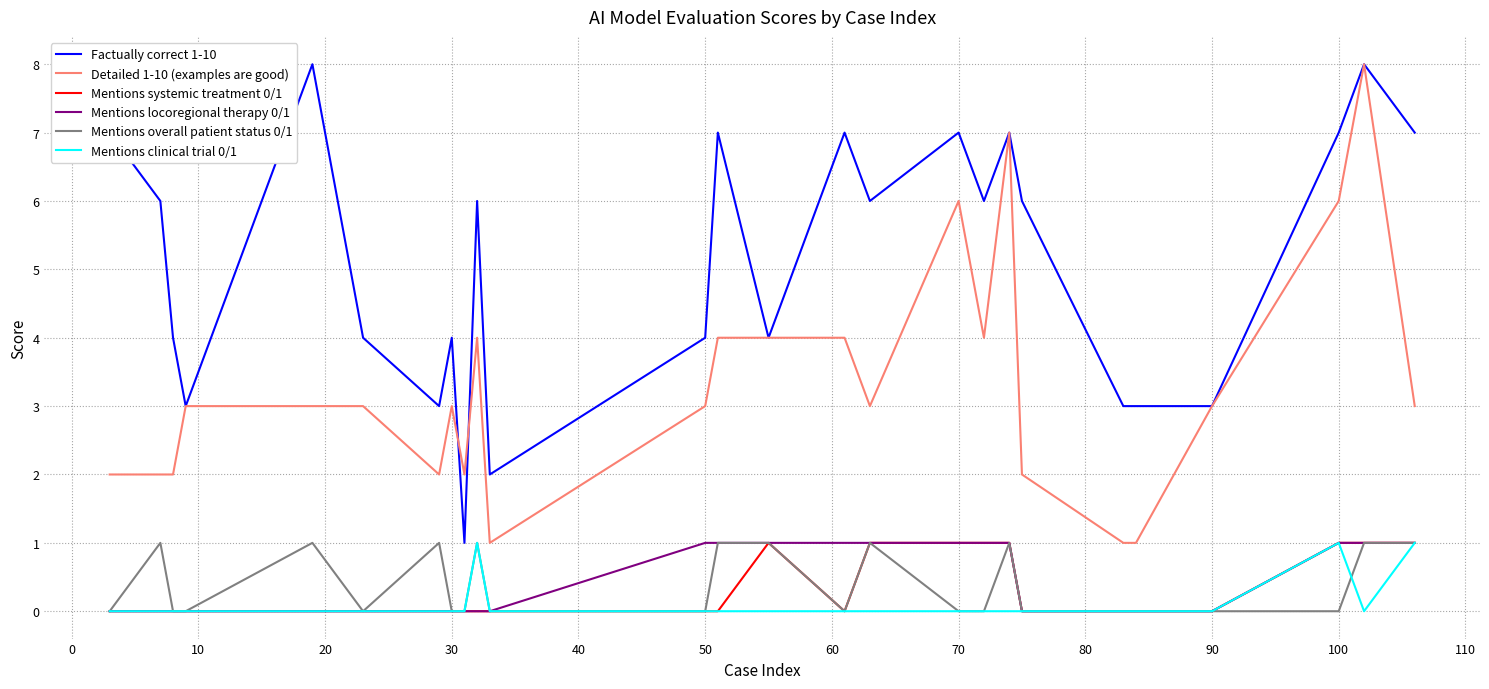

True or false: Factually correct 1-10 and Mentions systemic treatment 0/1 cross at least once.

False